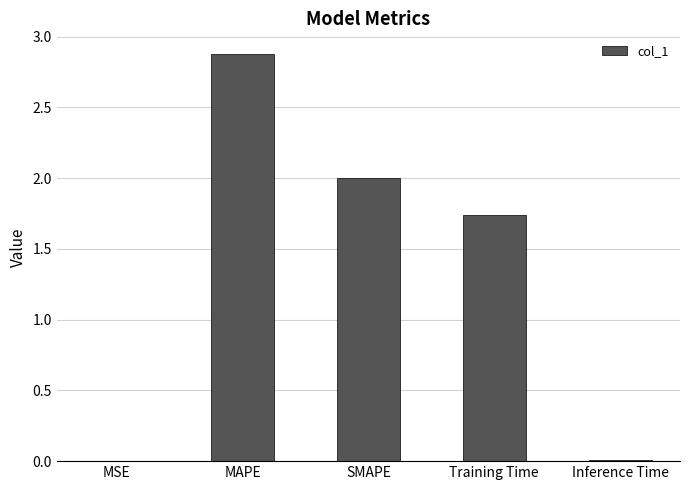

What is the sum of all values?

6.6